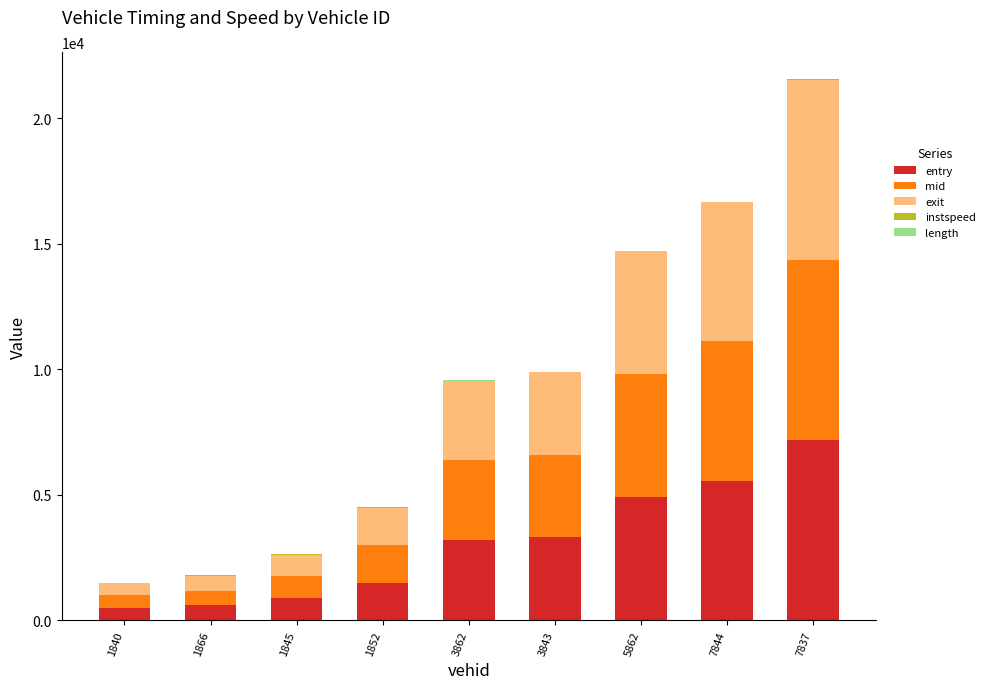

True or false: entry has a value of 1491.4 at 1852.

True